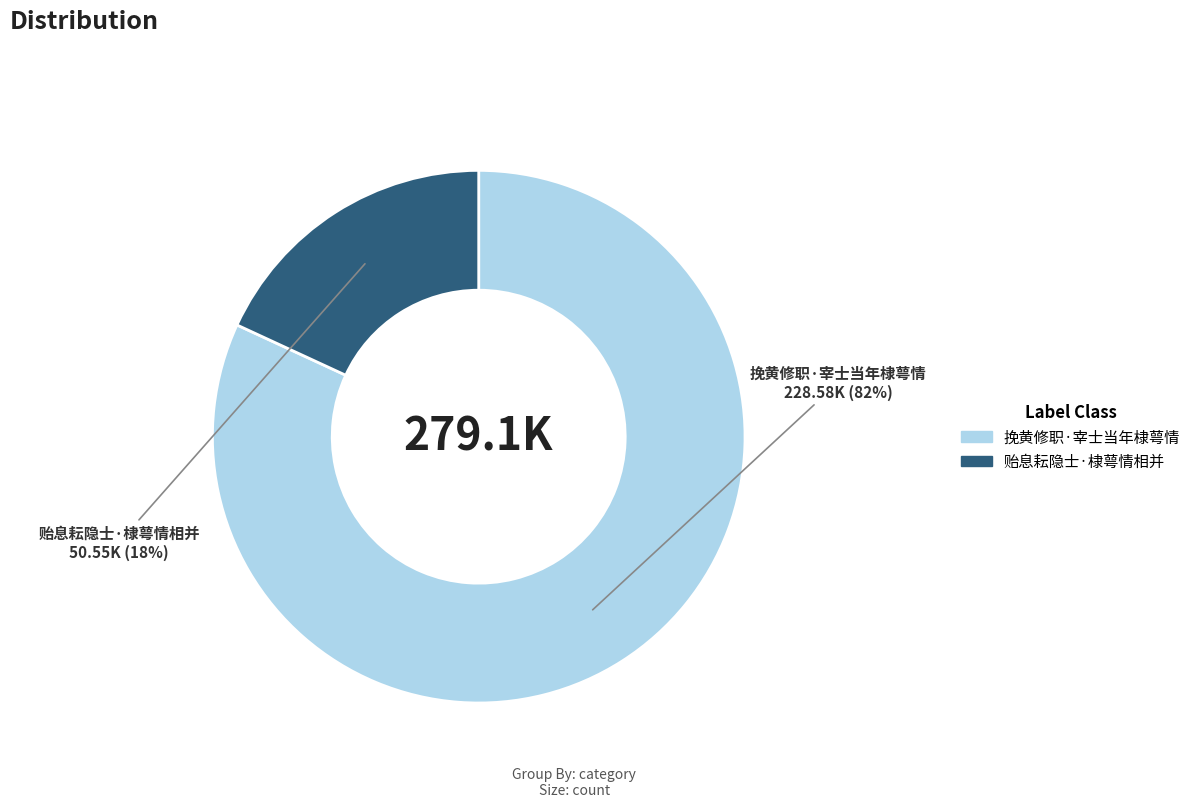

Which category has the biggest portion of the pie?

挽黄修职·宰士当年棣萼情